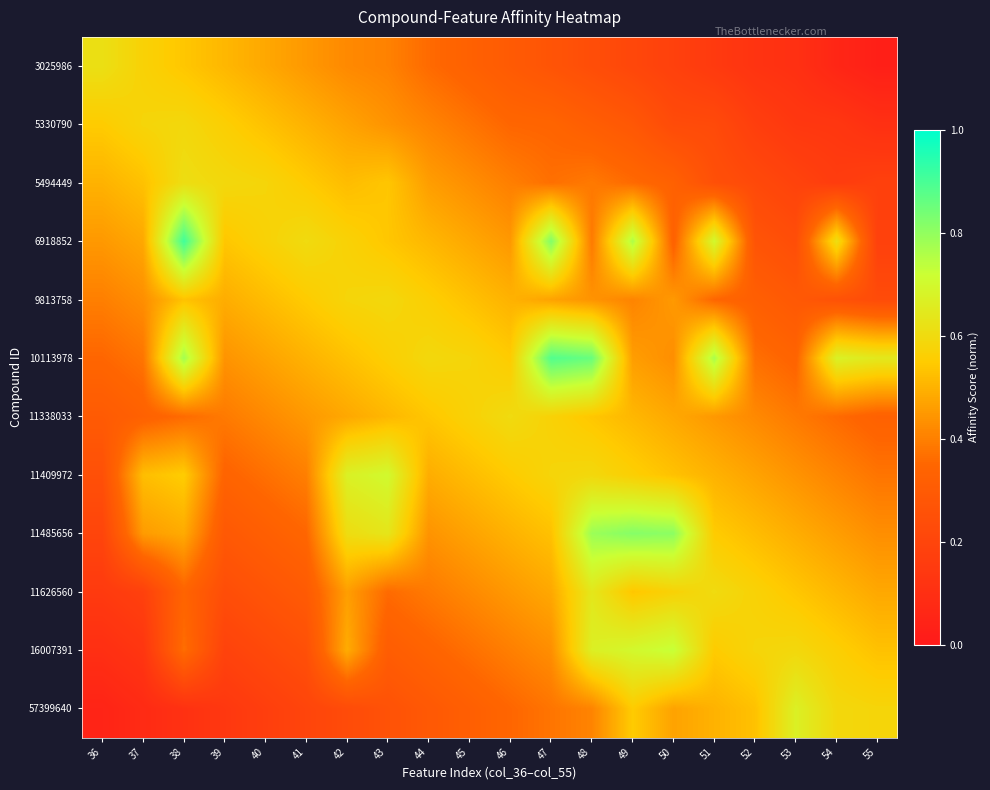

Rank the series by their maximum value, from lowest to highest.

5330790, 9813758, 11338033, 5494449, 3025986, 11626560, 57399640, 11409972, 16007391, 11485656, 10113978, 6918852